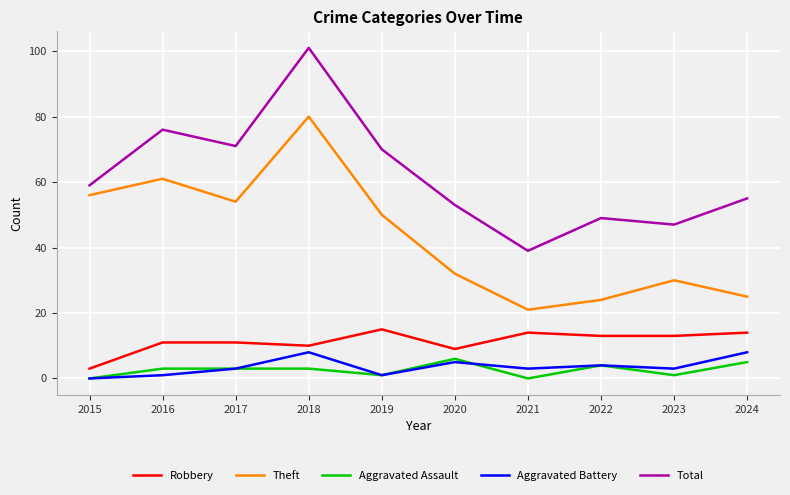

Reading left to right, extract all data points from this chart.

Robbery: 3	11	11	10	15	9	14	13	13	14
Theft: 56	61	54	80	50	32	21	24	30	25
Aggravated Assault: 0	3	3	3	1	6	0	4	1	5
Aggravated Battery: 0	1	3	8	1	5	3	4	3	8
Total: 59	76	71	101	70	53	39	49	47	55